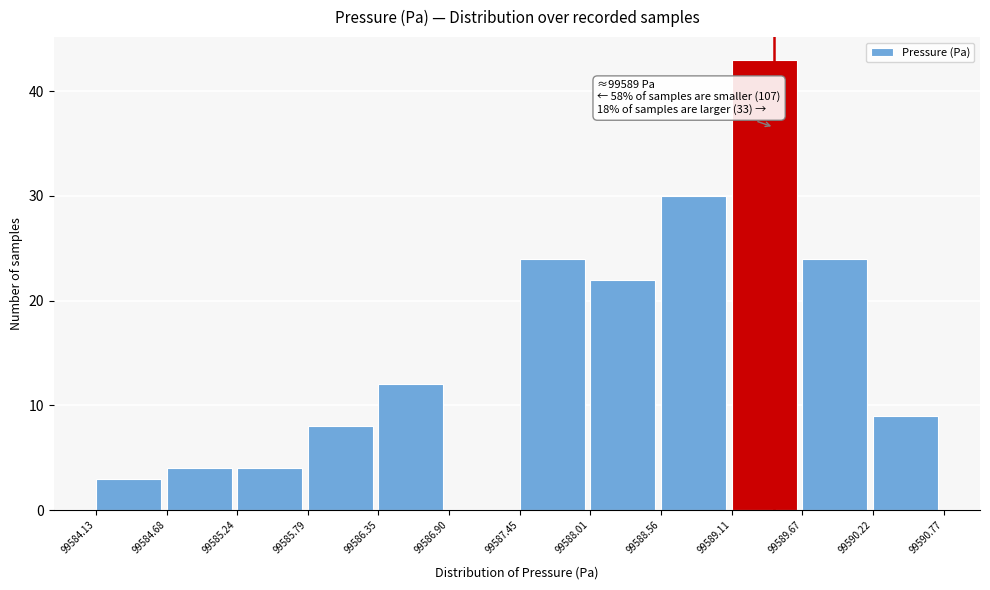

Which range on the x-axis has the tallest bar?

99589.11 to 99589.67